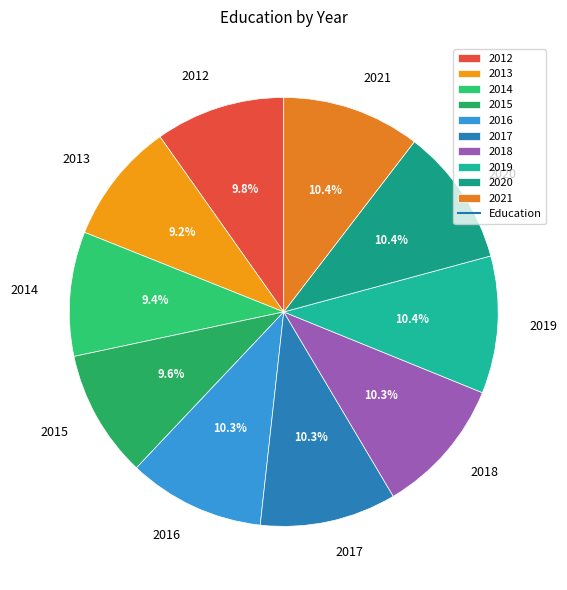

Combined, what portion of the pie is 2015 and 2021?

20.0%